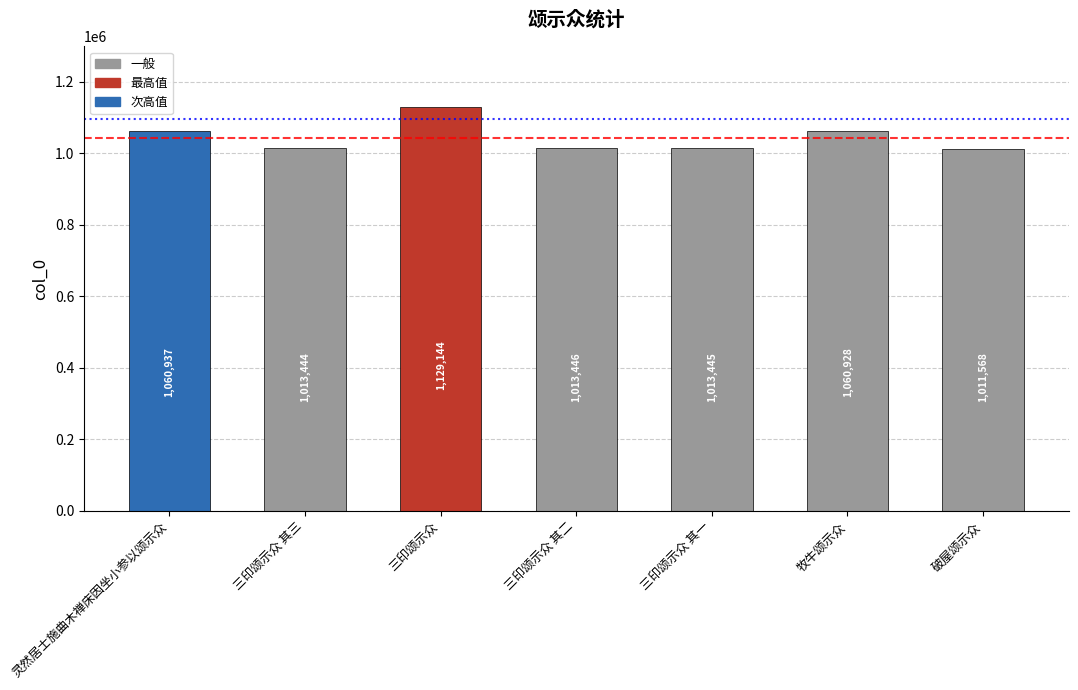

What is the label of the 5th bar from the right?

三印颂示众